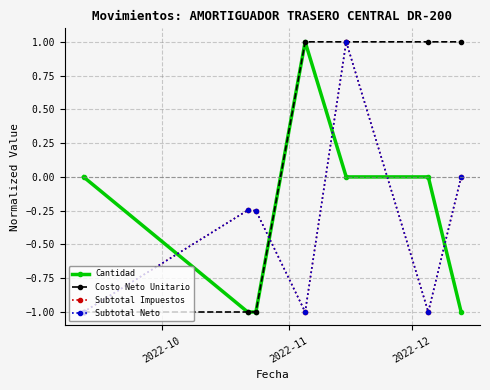

How many data points does each series have?

7